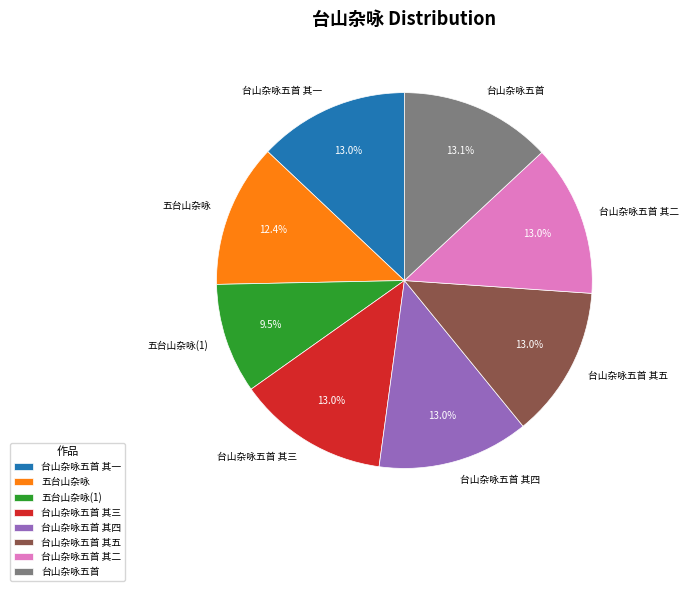

Combined, do 台山杂咏五首 其五 and 五台山杂咏 account for over 50%?

No